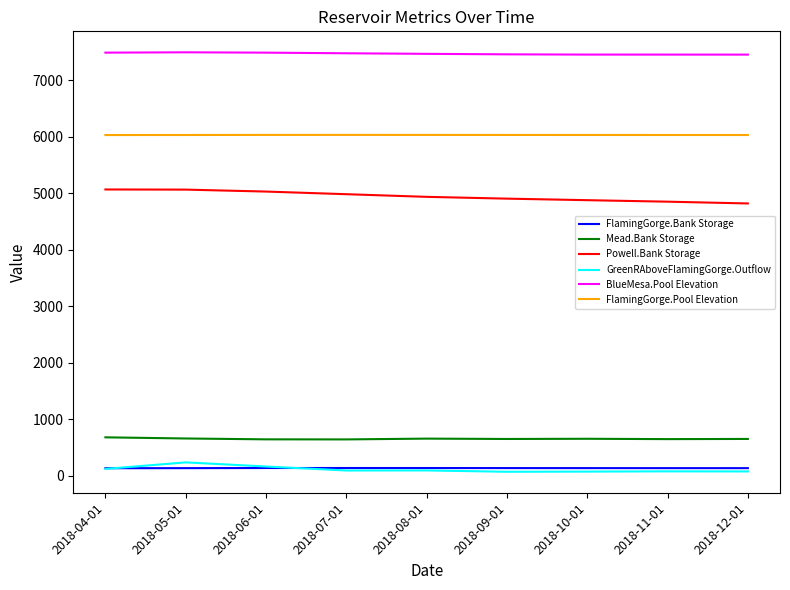

What is the greatest value displayed?

7491.3